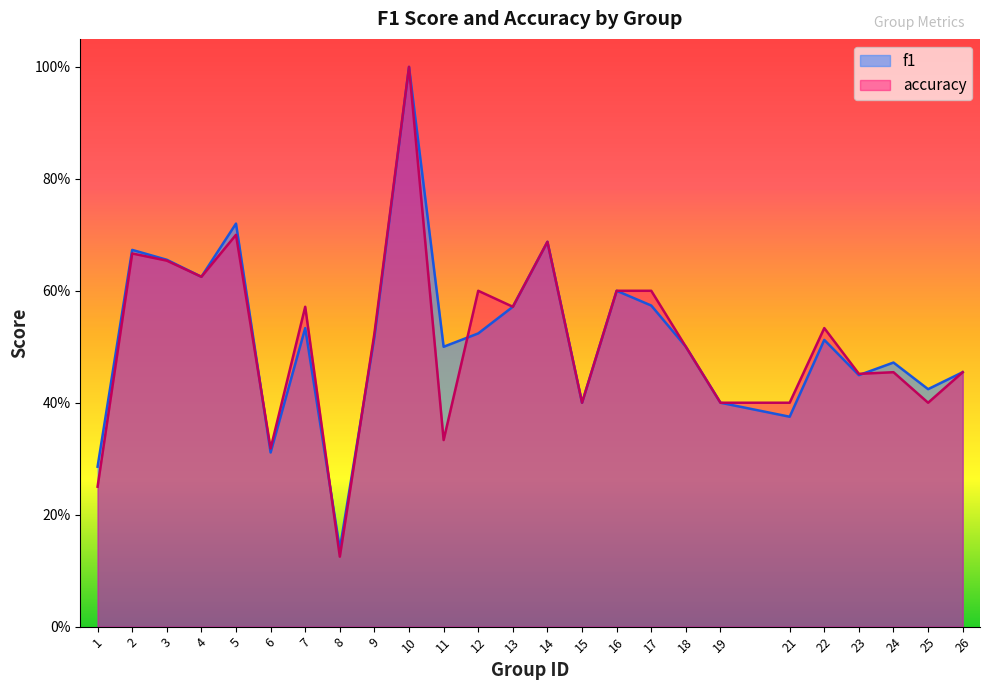

What is the approximate value of accuracy at 22?

0.5